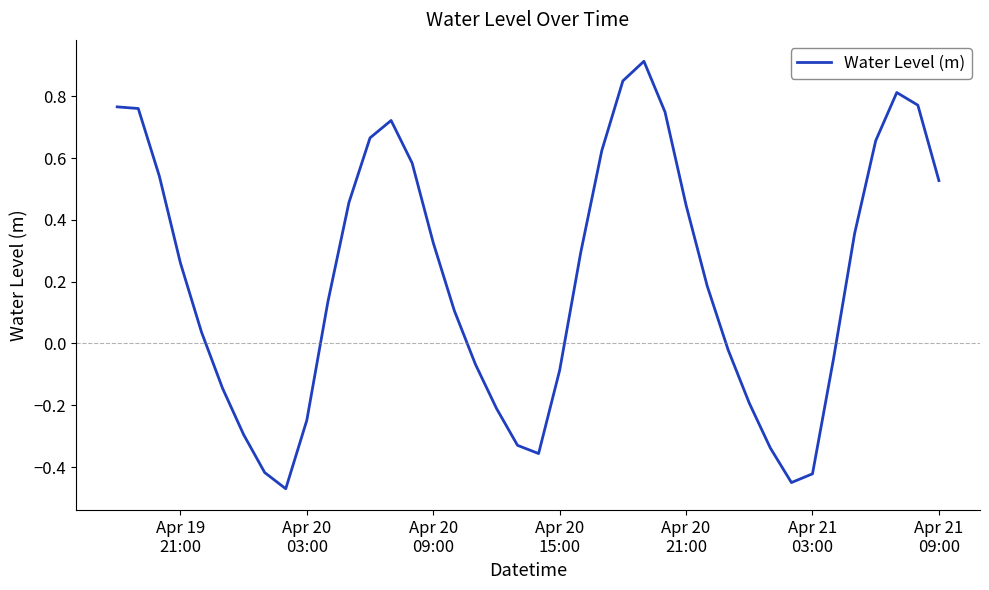

What is the difference between the maximum and minimum values?

1.4